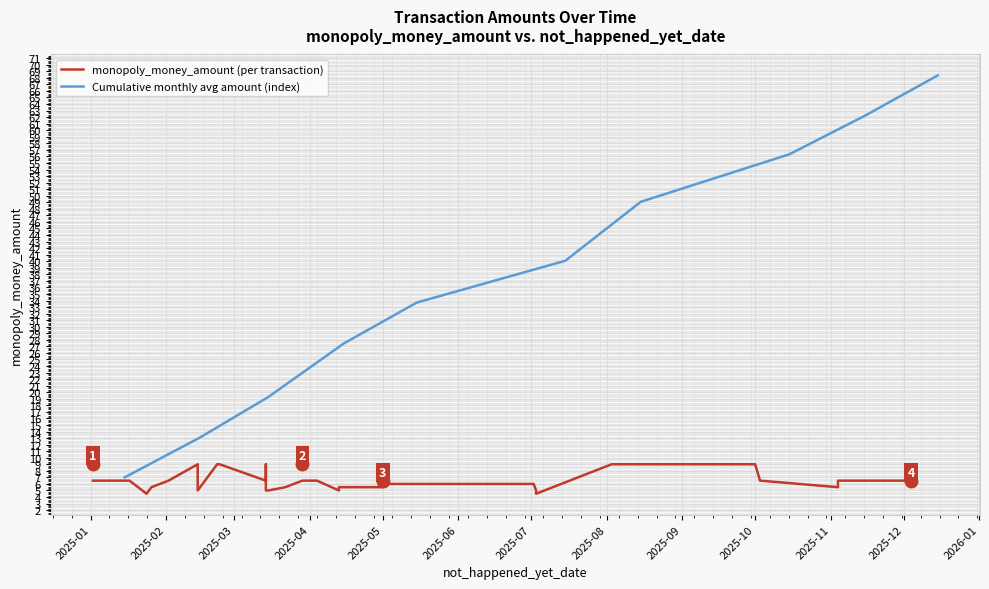

What value does the data have at 2025-02-02?

6.5